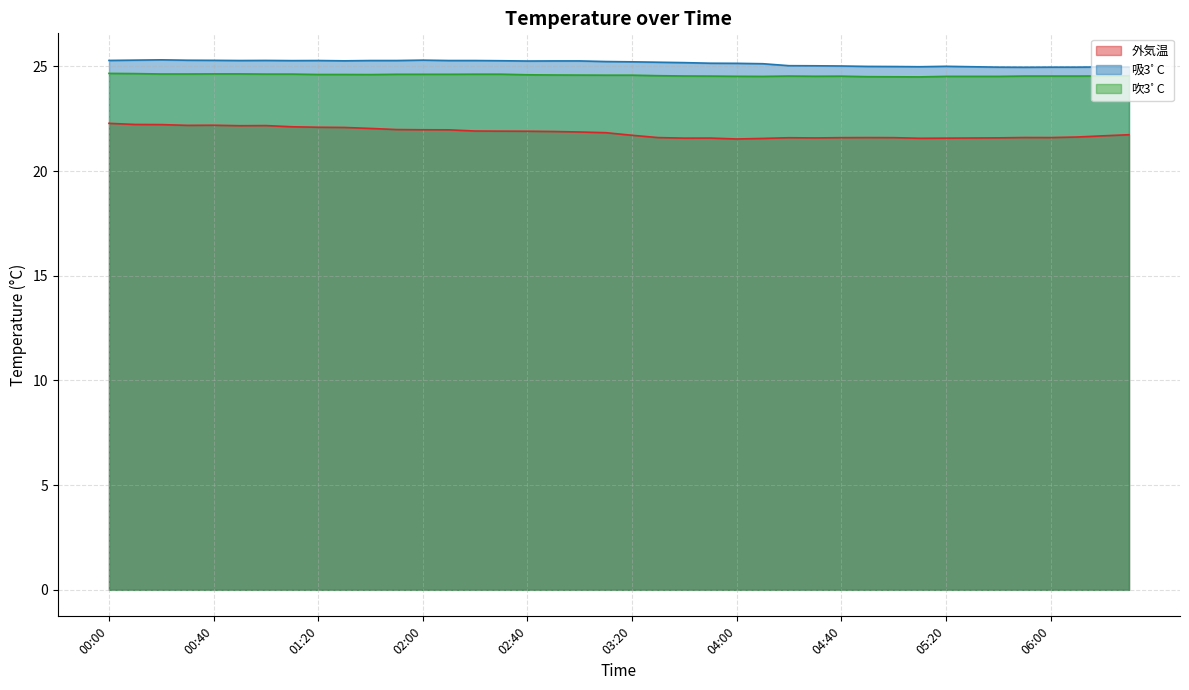

True or false: 吸3ﾟC and 吹3ﾟC cross at least once.

False